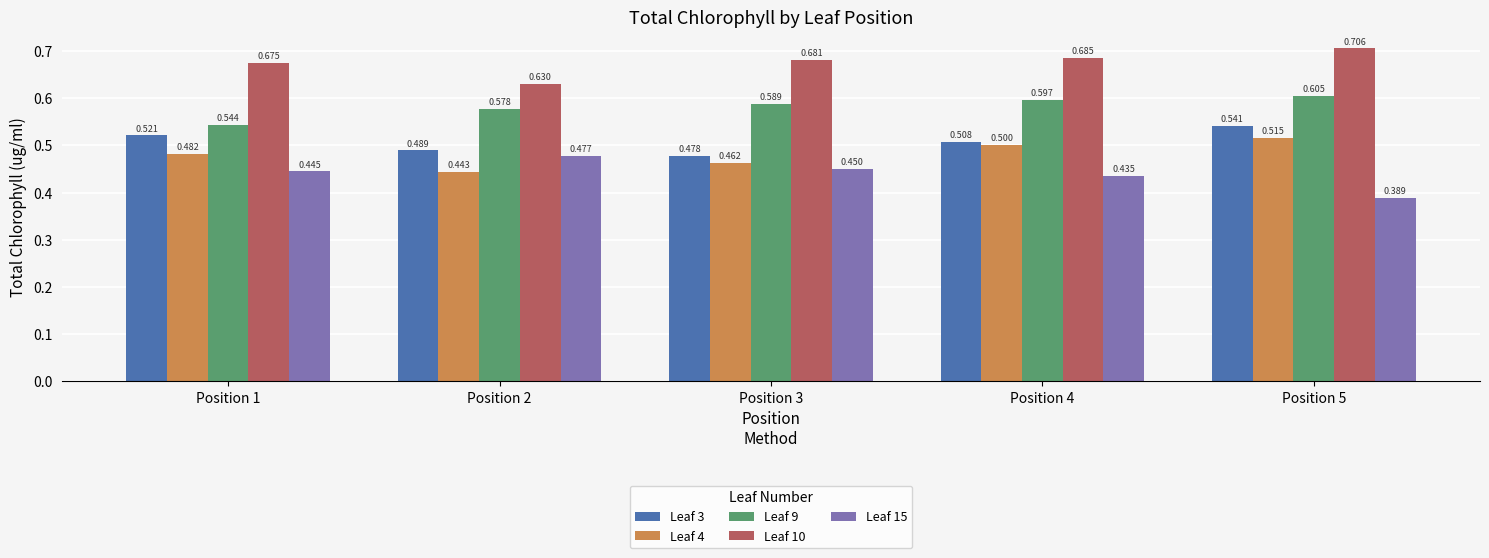

Which series has the largest total across all categories?

Leaf 10